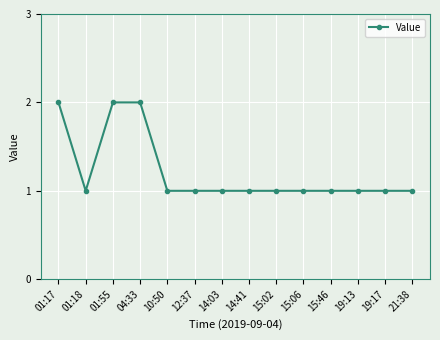

What position from the left is 04:33?

4